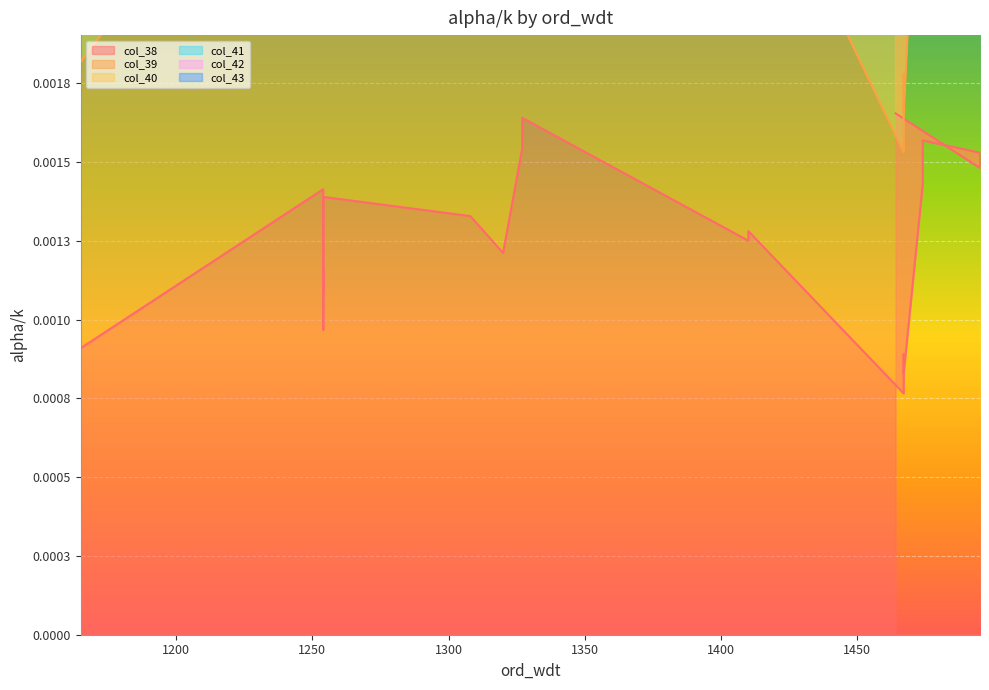

How many categories are shown in the chart?

20